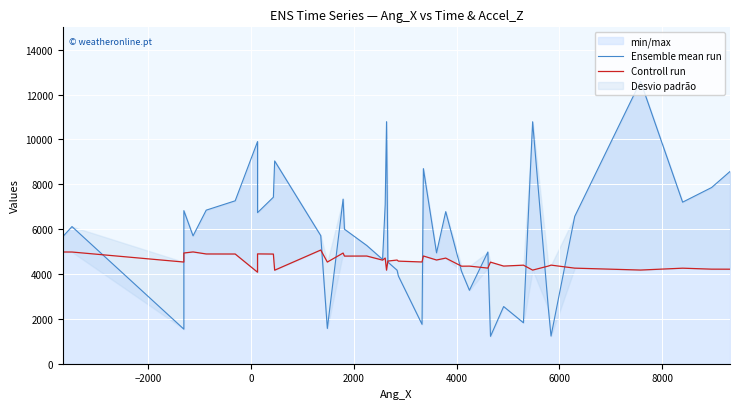

Does the chart display data point markers on the line(s)?

No